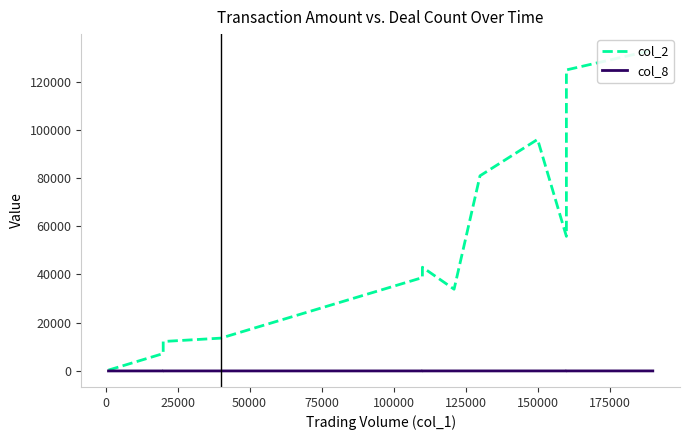

What are all the series names shown in the legend?

col_2, col_8